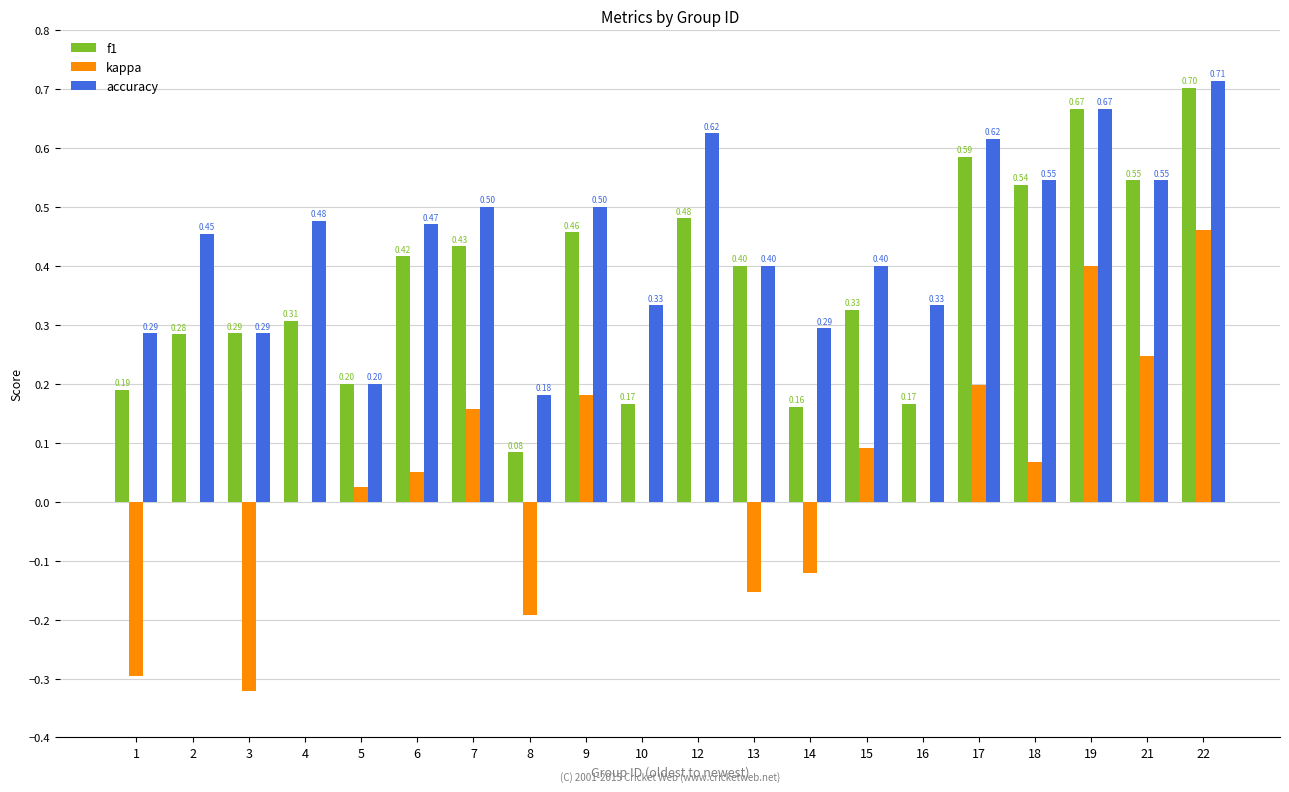

How many distinct data groups are displayed?

3